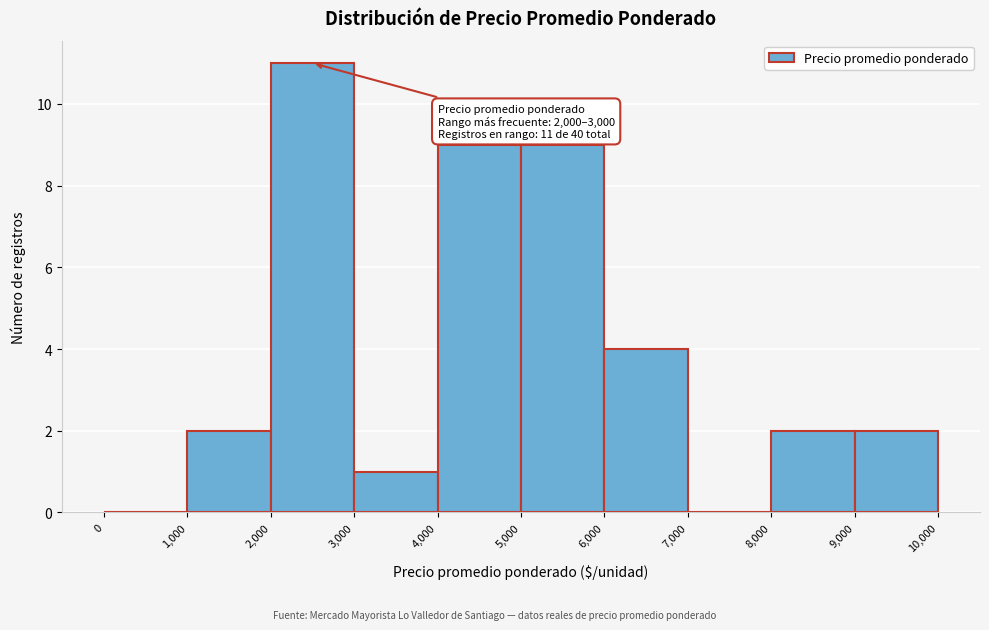

Over which range of the x-axis is the bar tallest?

2,000 to 3,000